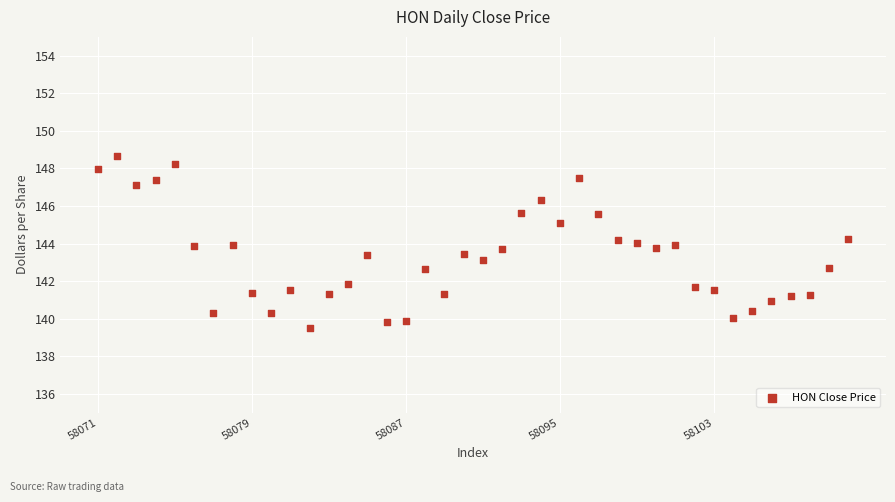

What is the range of X values (max minus min)?

39.0